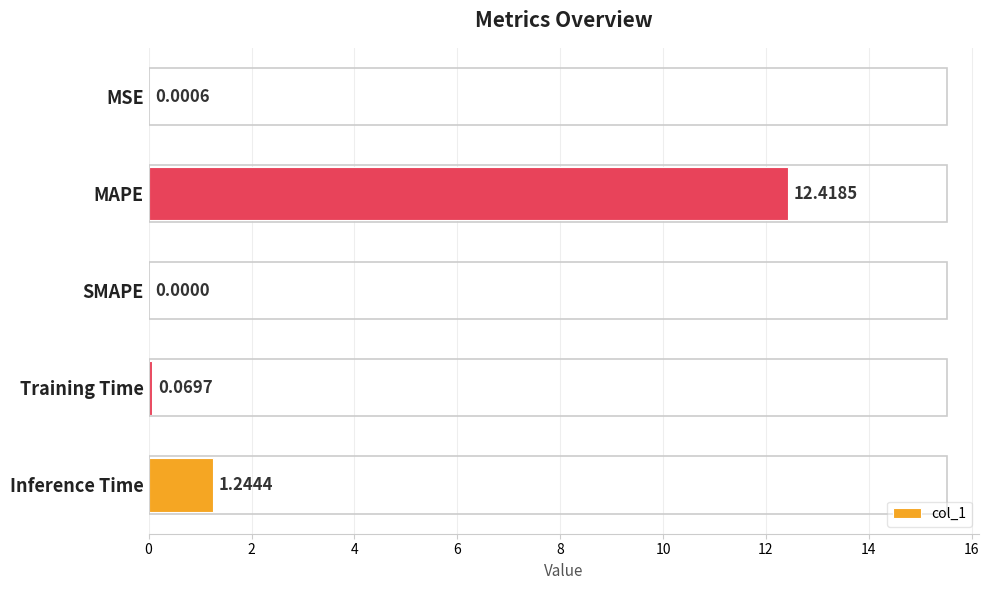

Which label corresponds to the largest value in the chart?

MAPE